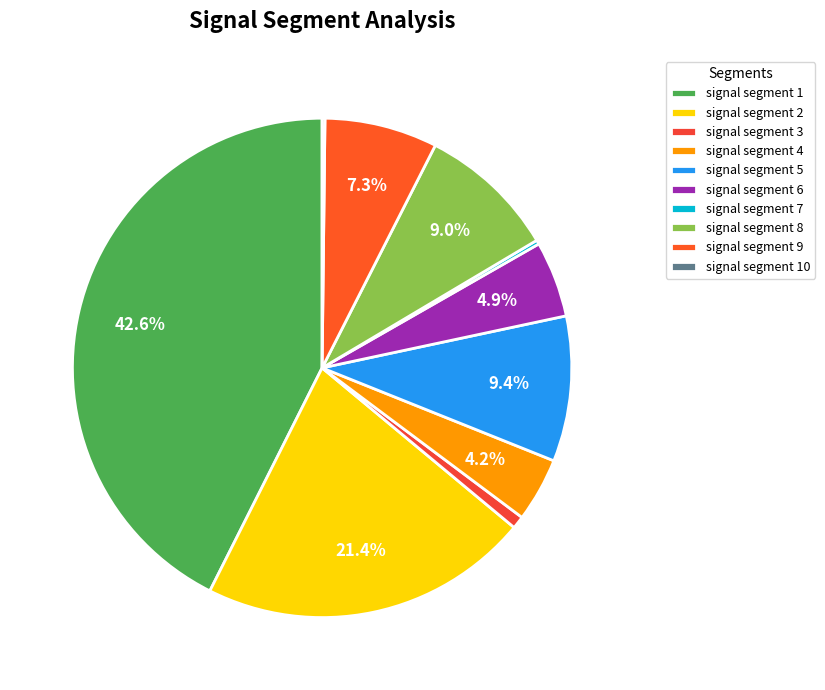

Count the number of slices in the pie.

10